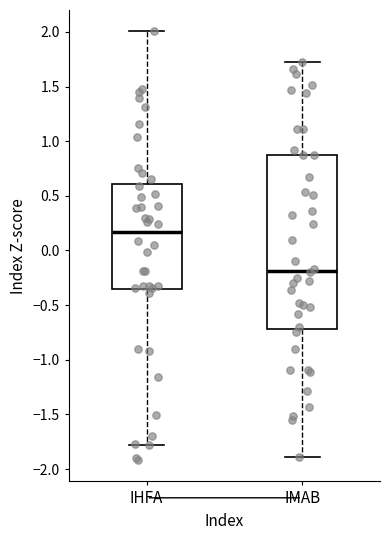

Which box's median line is the highest?

IHFA